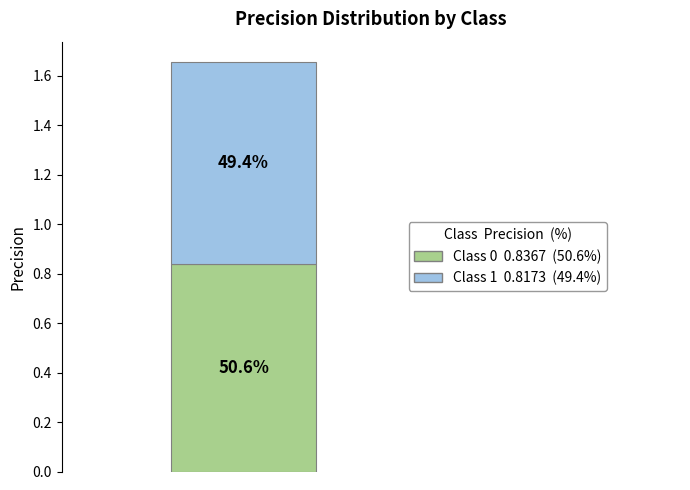

Are the bars horizontal?

No